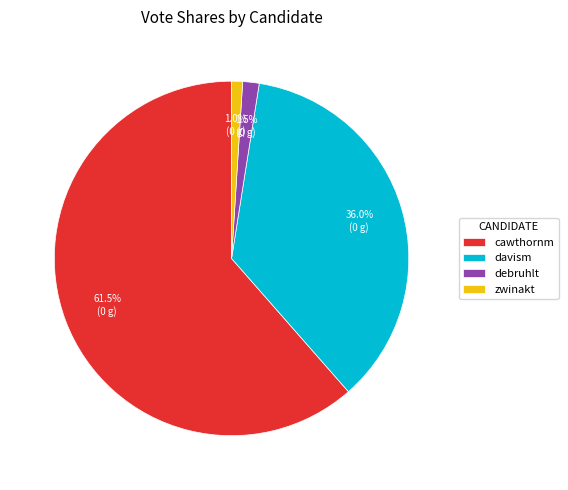

The davism slice represents 46% of the pie. True or false?

False